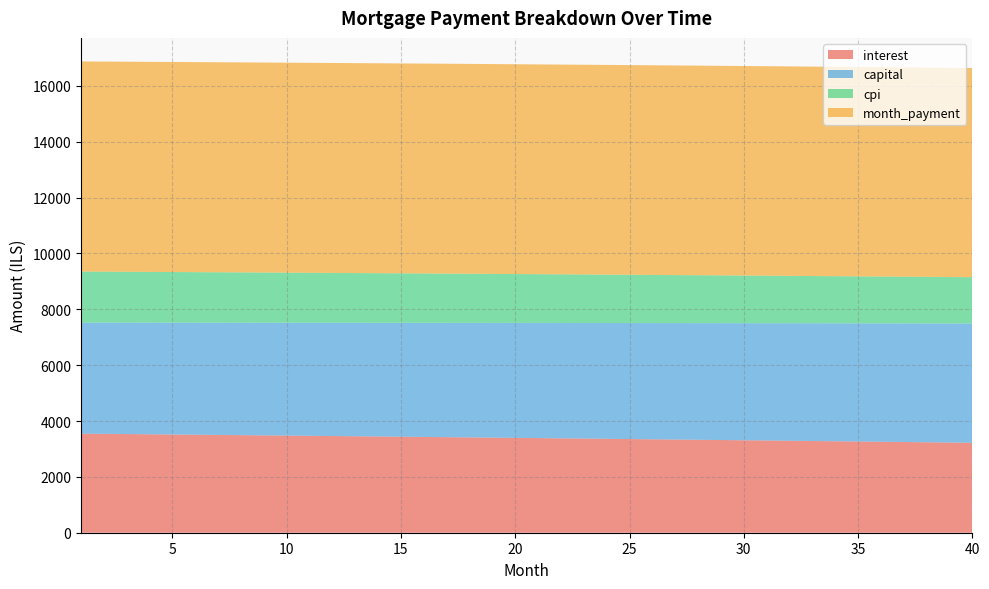

Reading left to right, transcribe all the data shown in this chart.

interest: 1=3548.2	2=3540.6	3=3532.9	4=3525.2	5=3517.5	6=3509.8	7=3502.0	8=3494.1	9=3486.2	10=3478.3	11=3470.3	12=3462.3	13=3454.3	14=3446.2	15=3438.1	16=3429.9	17=3421.7	18=3413.4	19=3405.2	20=3396.8	21=3388.4	22=3380.0	23=3371.6	24=3363.1	25=3354.5	26=3345.9	27=3337.3	28=3328.6	29=3319.9	30=3311.1	31=3302.3	32=3293.5	33=3284.6	34=3275.7	35=3266.7	36=3257.7	37=3248.6	38=3239.5	39=3230.3	40=3221.1
capital: 1=3975.5	2=3982.8	3=3990.1	4=3997.4	5=4004.8	6=4012.1	7=4019.5	8=4026.8	9=4034.2	10=4041.6	11=4049.0	12=4056.4	13=4063.9	14=4071.3	15=4078.8	16=4086.3	17=4093.8	18=4101.3	19=4108.8	20=4116.3	21=4123.9	22=4131.4	23=4139.0	24=4146.6	25=4154.2	26=4161.8	27=4169.4	28=4177.1	29=4184.7	30=4192.4	31=4200.1	32=4207.8	33=4215.5	34=4223.2	35=4231.0	36=4238.7	37=4246.5	38=4254.3	39=4262.1	40=4269.9
cpi: 1=1829.4	2=1825.5	3=1821.5	4=1817.5	5=1813.5	6=1809.5	7=1805.4	8=1801.3	9=1797.2	10=1793.1	11=1789.0	12=1784.8	13=1780.7	14=1776.5	15=1772.2	16=1768.0	17=1763.7	18=1759.4	19=1755.1	20=1750.8	21=1746.5	22=1742.1	23=1737.7	24=1733.3	25=1728.8	26=1724.4	27=1719.9	28=1715.4	29=1710.9	30=1706.3	31=1701.7	32=1697.1	33=1692.5	34=1687.9	35=1683.2	36=1678.5	37=1673.8	38=1669.1	39=1664.3	40=1659.6
month_payment: 1=7523.7	2=7523.4	3=7523.0	4=7522.7	5=7522.3	6=7521.9	7=7521.4	8=7520.9	9=7520.4	10=7519.9	11=7519.4	12=7518.8	13=7518.2	14=7517.5	15=7516.9	16=7516.2	17=7515.5	18=7514.7	19=7513.9	20=7513.1	21=7512.3	22=7511.4	23=7510.6	24=7509.6	25=7508.7	26=7507.7	27=7506.7	28=7505.7	29=7504.6	30=7503.5	31=7502.4	32=7501.3	33=7500.1	34=7498.9	35=7497.6	36=7496.4	37=7495.1	38=7493.8	39=7492.4	40=7491.0